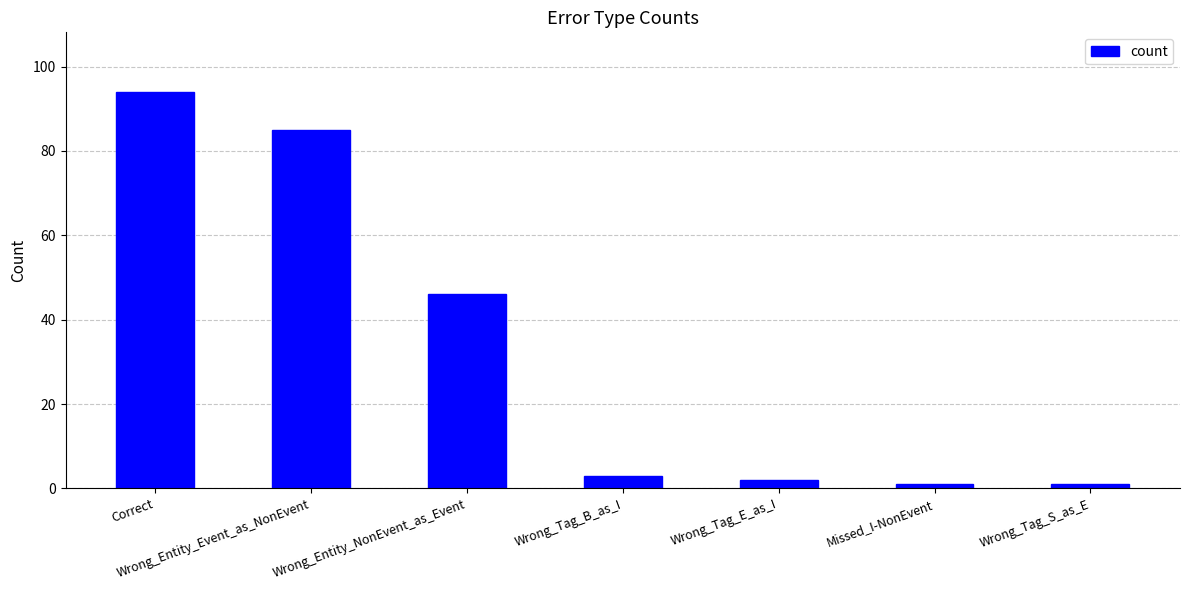

How many bars are there in total?

7